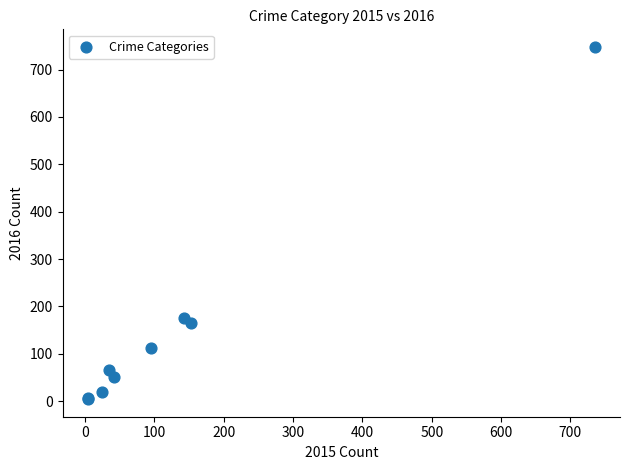

What Y value in the scatter plot is closest to 376?

176